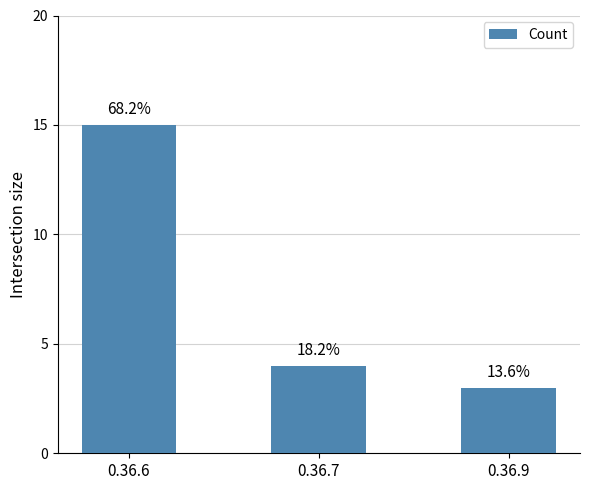

At which category does the chart reach its minimum across all series?

0.36.9